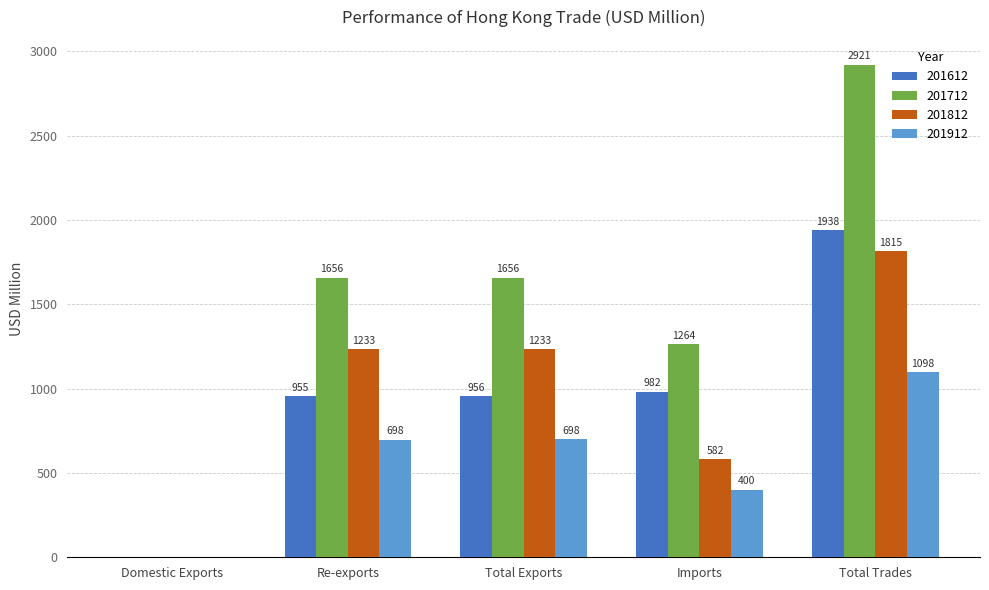

What is the approximate value of 201712 at Re-exports?

1656.2